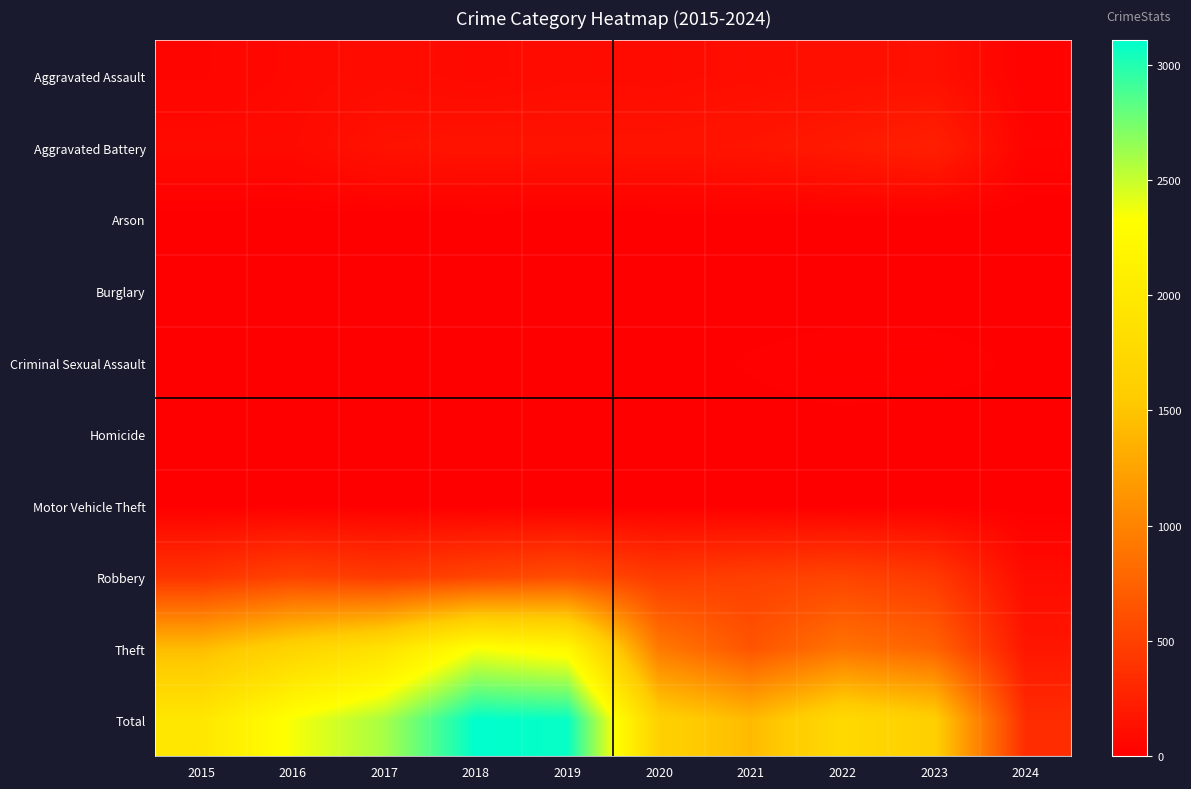

Between 2024 and 2020, which is larger?

2020